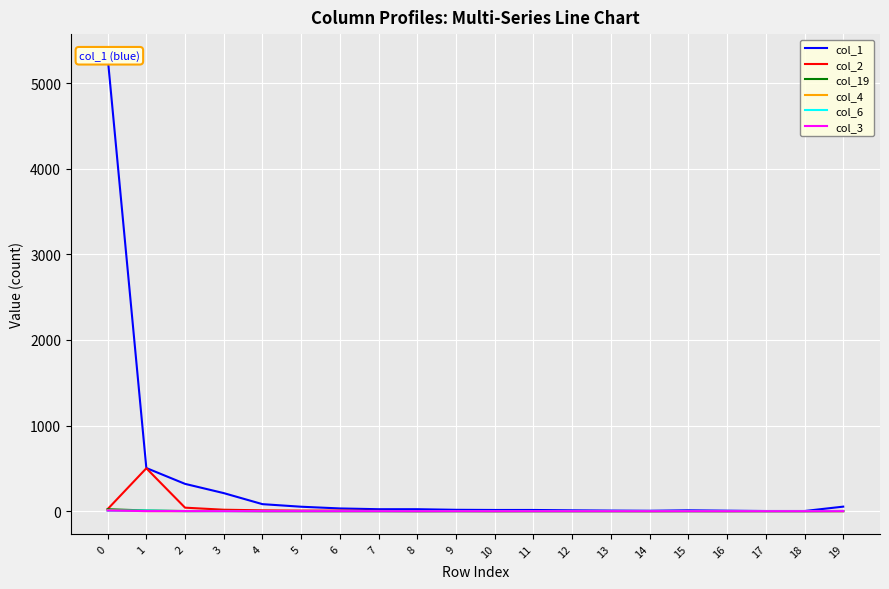

Reading left to right, list all the values displayed in this chart.

col_1: 0=5307	1=504	2=319	3=211	4=82	5=52	6=32	7=23	8=23	9=16	10=14	11=14	12=10	13=7	14=5	15=10	16=6	17=2	18=2	19=53
col_2: 0=24	1=501	2=41	3=17	4=10	5=7	6=7	7=3	8=0	9=2	10=0	11=1	12=1	13=1	14=0	15=1	16=0	17=1	18=1	19=3
col_19: 0=23	1=8	2=2	3=3	4=0	5=0	6=0	7=0	8=0	9=0	10=0	11=0	12=0	13=0	14=0	15=0	16=0	17=0	18=0	19=0
col_4: 0=10	1=1	2=0	3=2	4=0	5=0	6=0	7=0	8=1	9=0	10=0	11=0	12=0	13=0	14=0	15=0	16=0	17=0	18=0	19=0
col_6: 0=5	1=7	2=0	3=0	4=0	5=0	6=0	7=0	8=0	9=0	10=0	11=0	12=0	13=0	14=0	15=0	16=0	17=0	18=0	19=2
col_3: 0=8	1=1	2=1	3=0	4=0	5=0	6=0	7=0	8=0	9=0	10=0	11=0	12=0	13=0	14=0	15=0	16=0	17=0	18=0	19=0